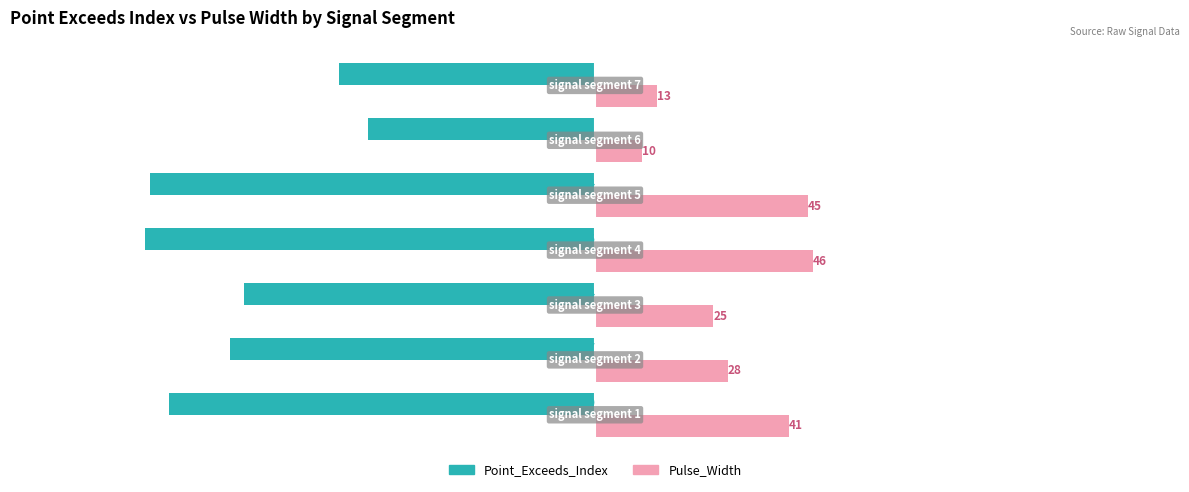

Rank the series by their maximum value, from lowest to highest.

Point_Exceeds_Index, Pulse_Width